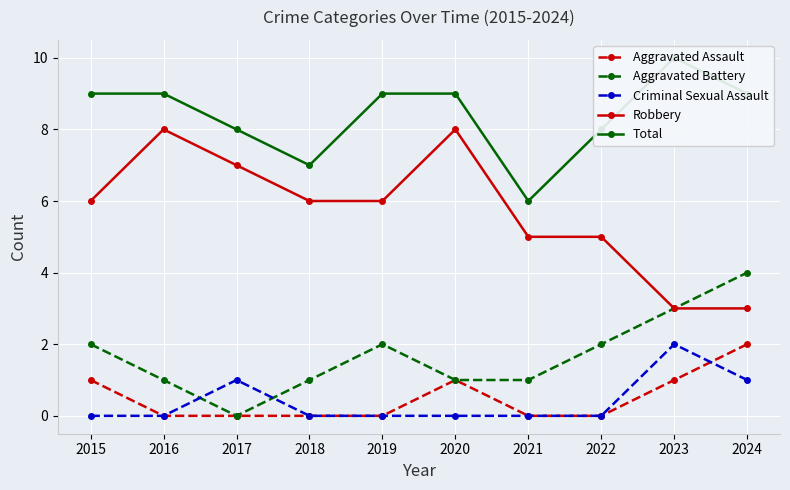

True or false: Aggravated Battery and Robbery intersect in this chart.

False